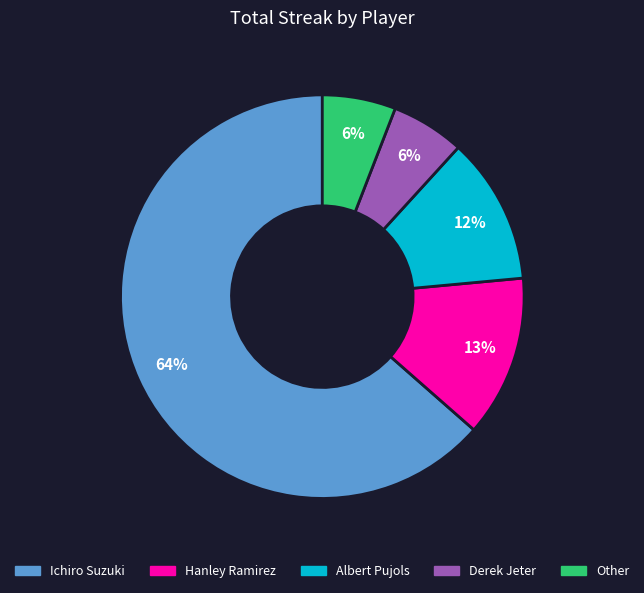

To the nearest percent, what portion does Derek Jeter represent?

6%